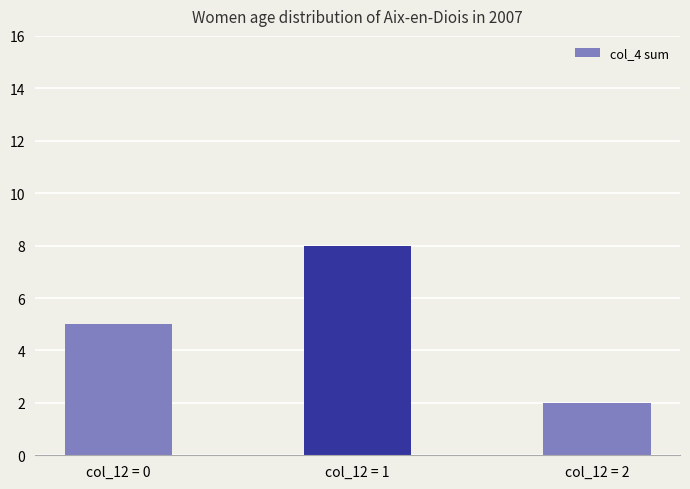

How many bars are there in total?

3